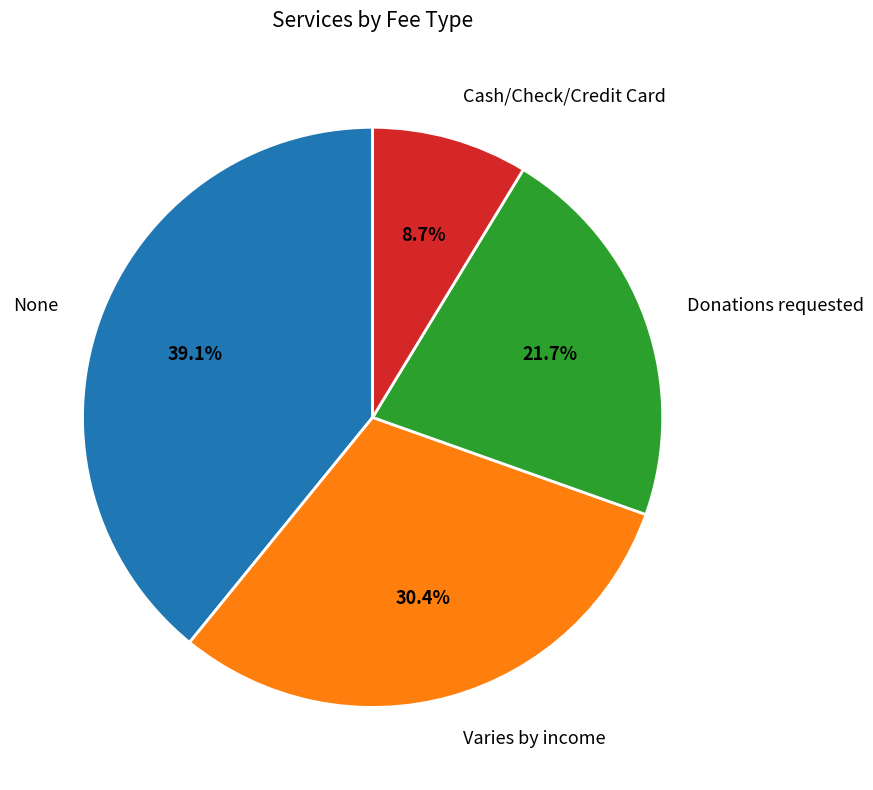

What is the smallest slice in the pie chart?

Cash/Check/Credit Card